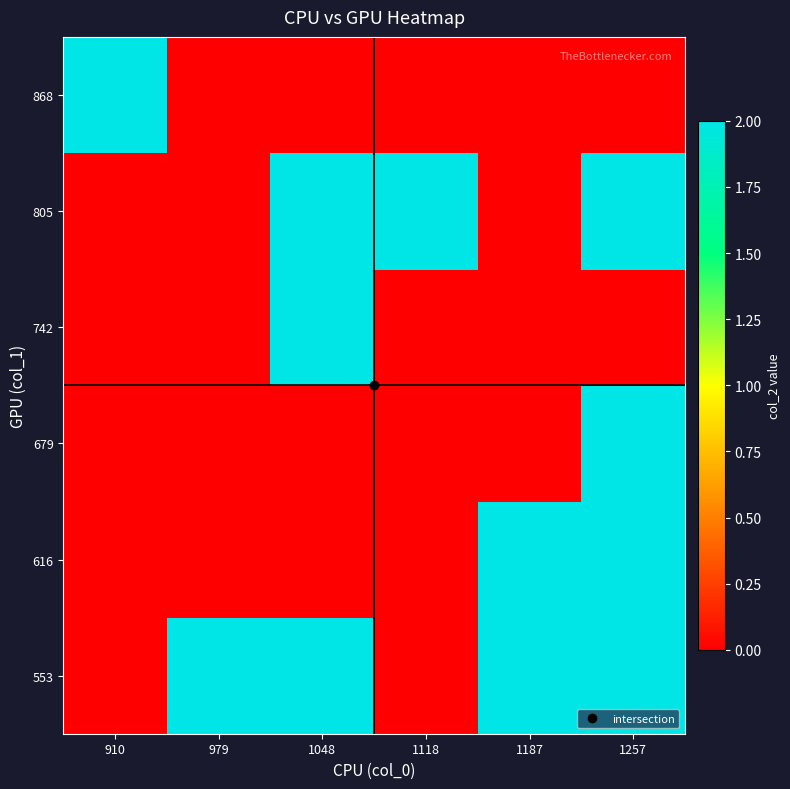

At how many categories does at least one series exceed 0?

6